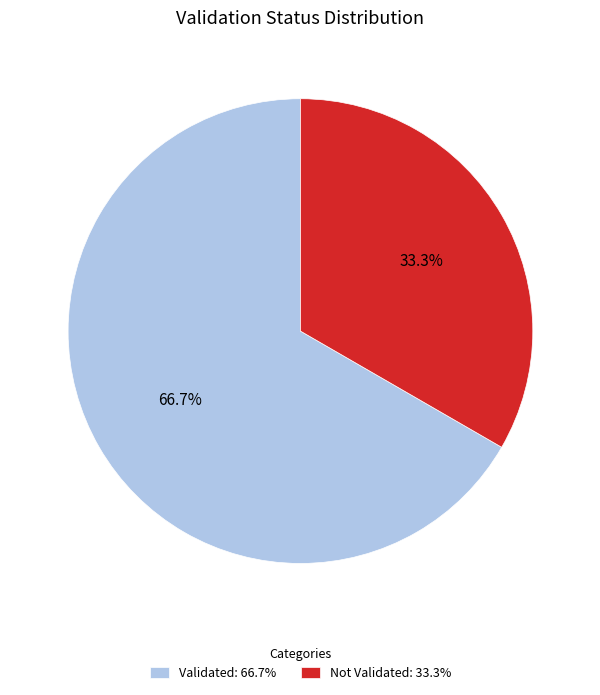

What is the ratio of the value at Not Validated: 33.3% to the value at Validated: 66.7%?

0.5